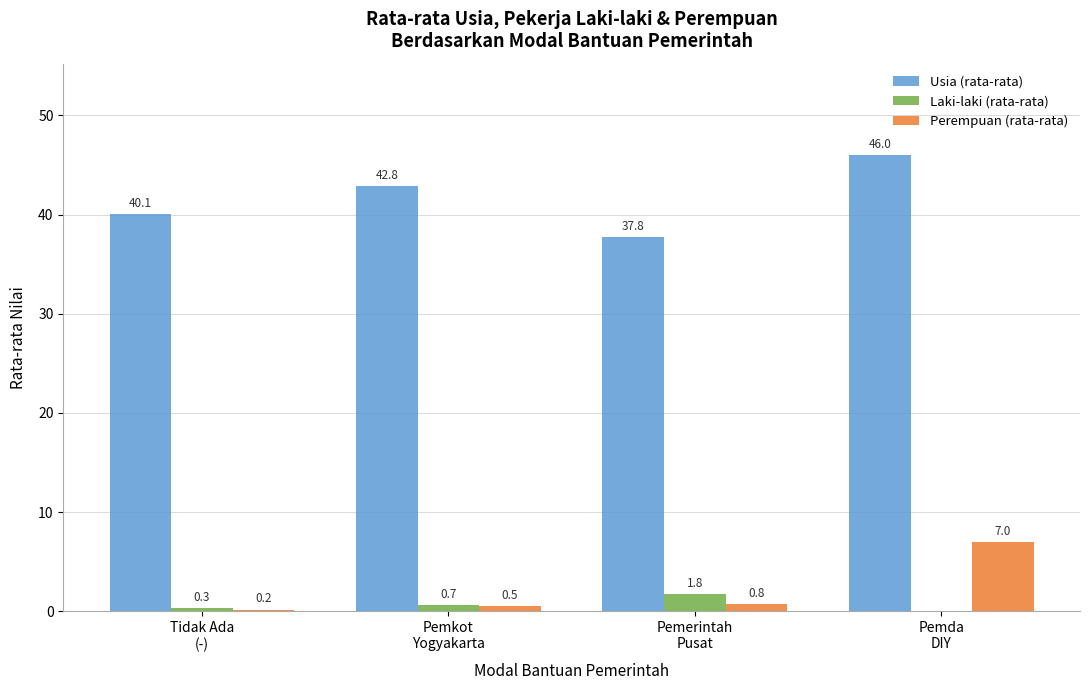

What is the sum of all Laki-laki (rata-rata) values?

2.8